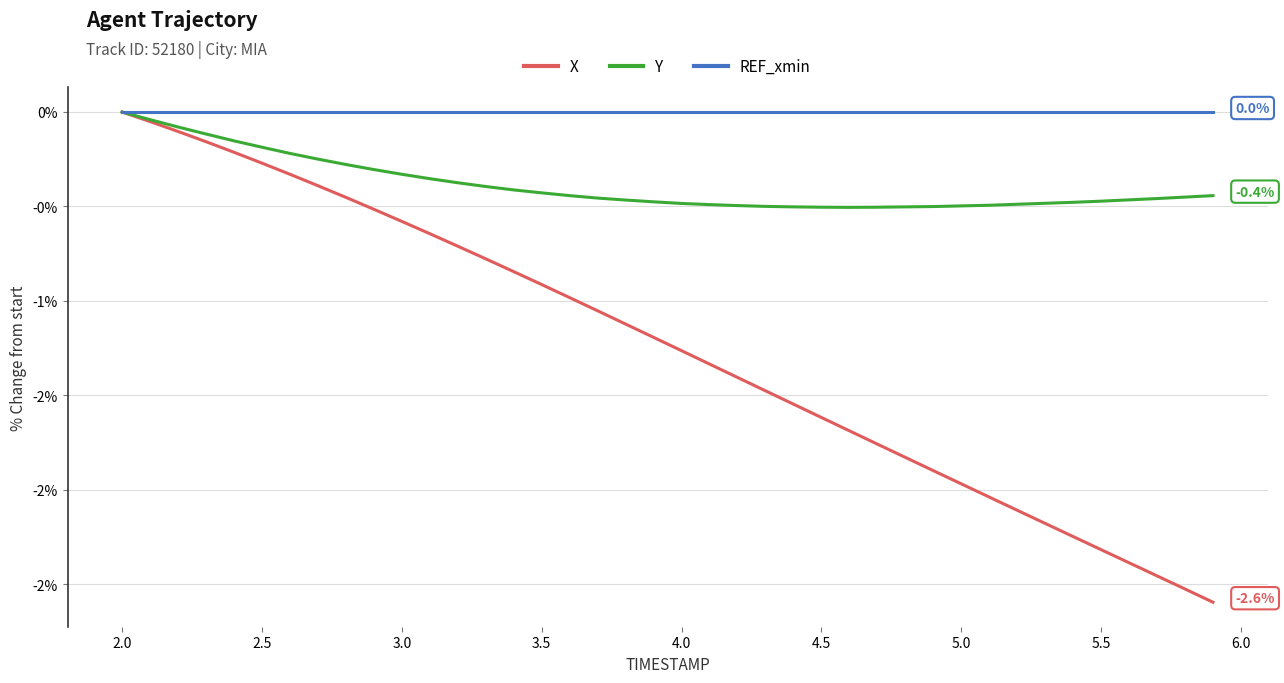

Does the chart display data point markers on the line(s)?

No